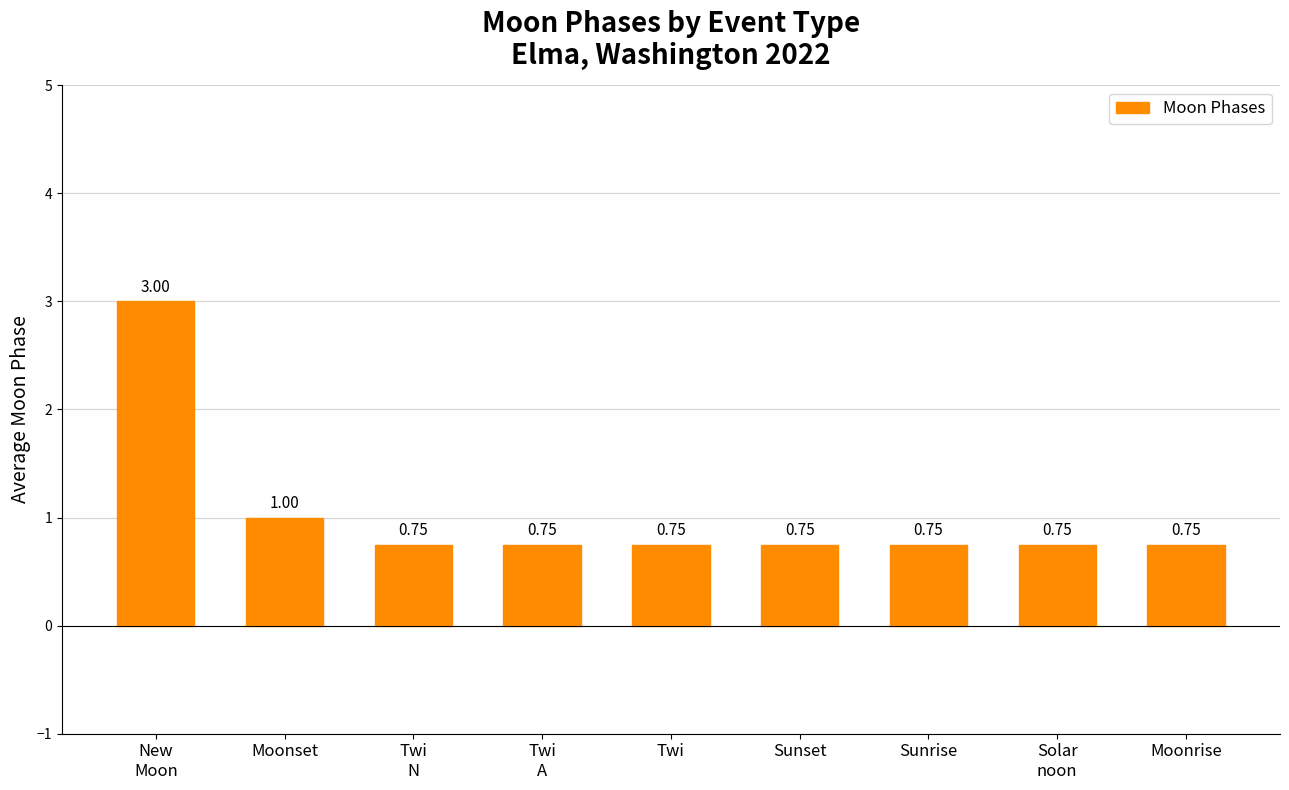

What is the label of the 4th bar from the right?

Sunset